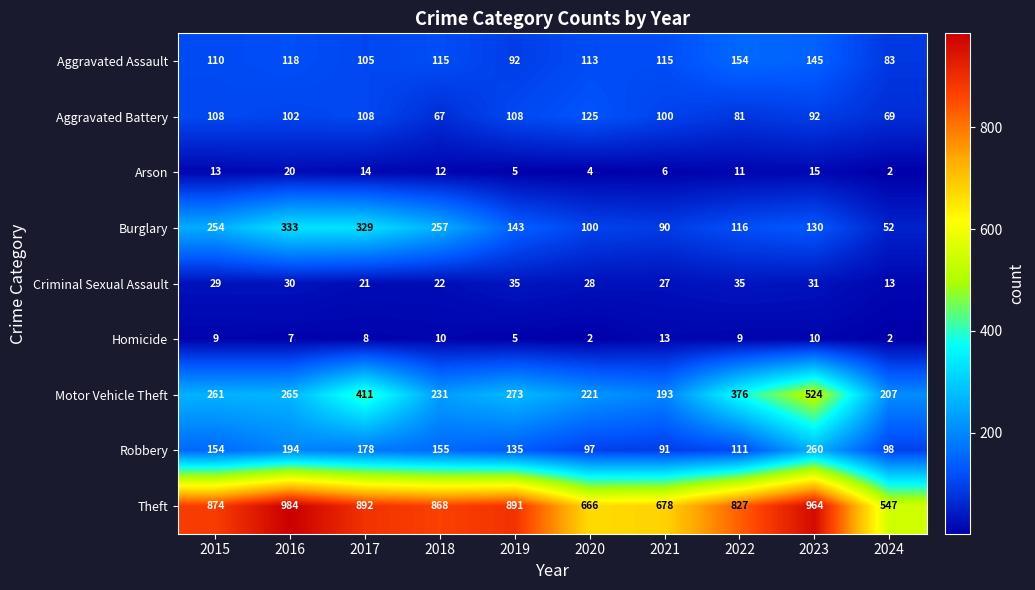

What value does the Arson series have at 2019, to the nearest 5?

5